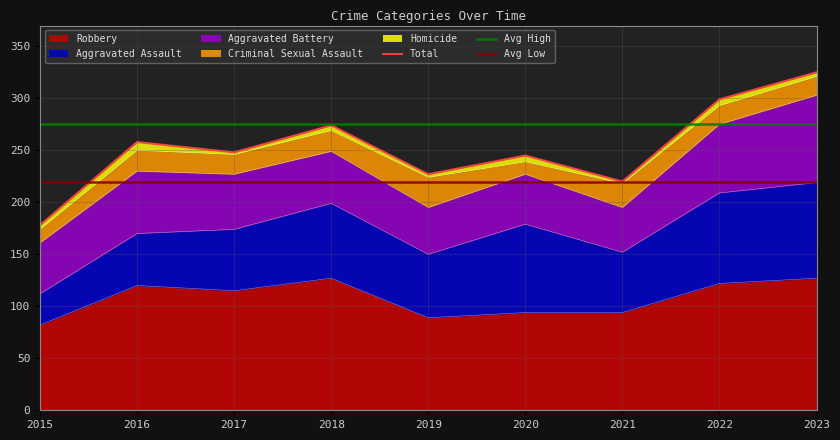

What is the average value of the Aggravated Assault series?

66